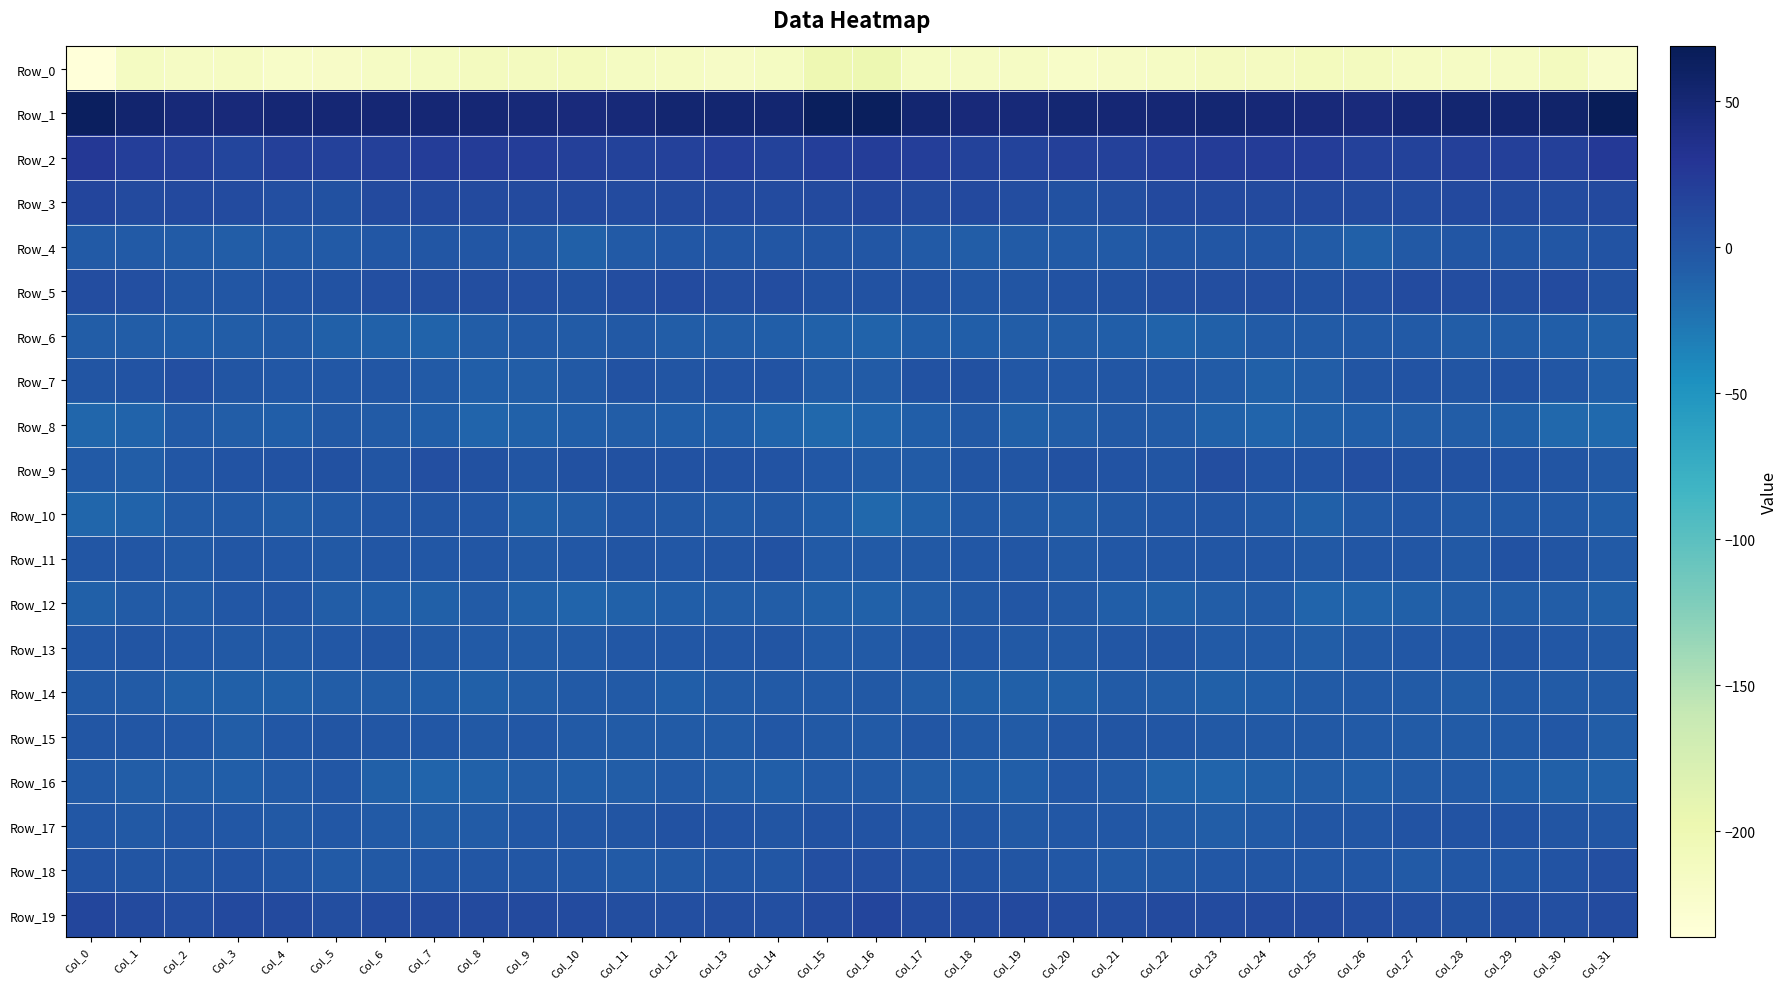

At Col_24, list the series in order from largest to smallest.

Row_1, Row_2, Row_19, Row_3, Row_5, Row_9, Row_18, Row_4, Row_11, Row_15, Row_13, Row_17, Row_10, Row_6, Row_12, Row_14, Row_7, Row_16, Row_8, Row_0